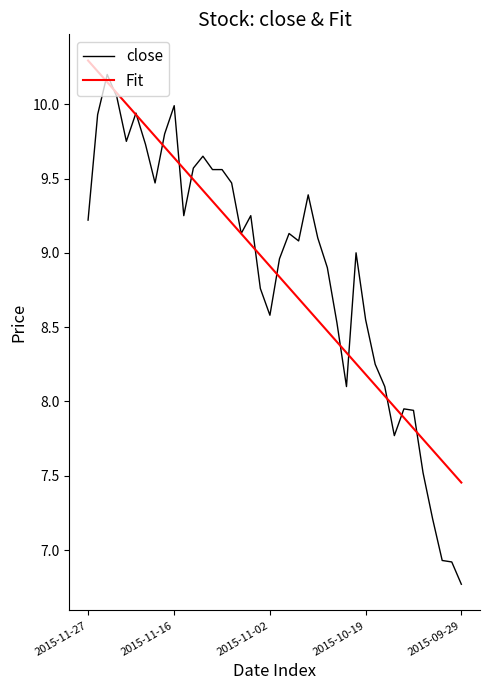

Which series has the largest range (max minus min)?

close